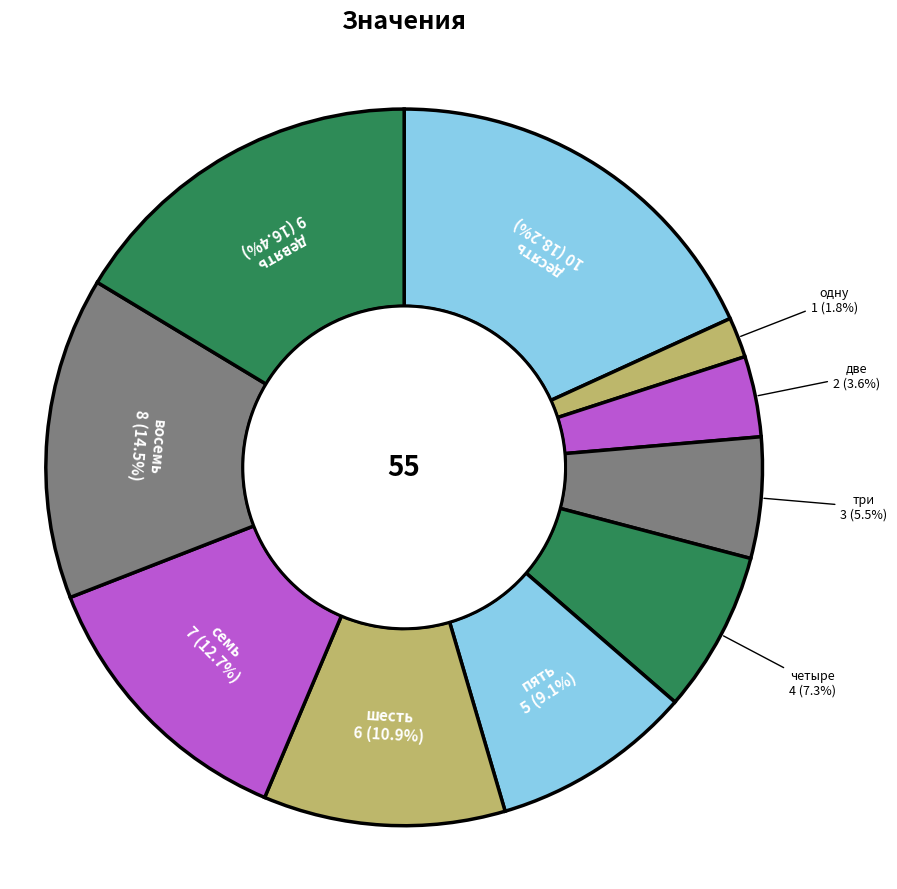

What is the ratio of the value at семь to the value at пять?

1.4